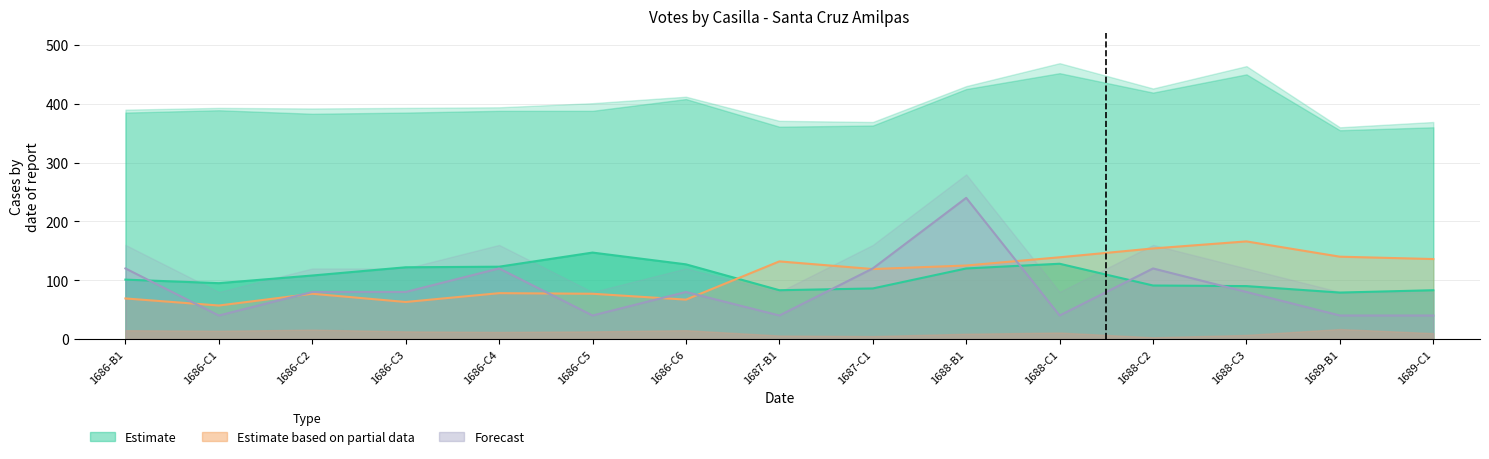

Read the MORENA value at 1686-C6.

127